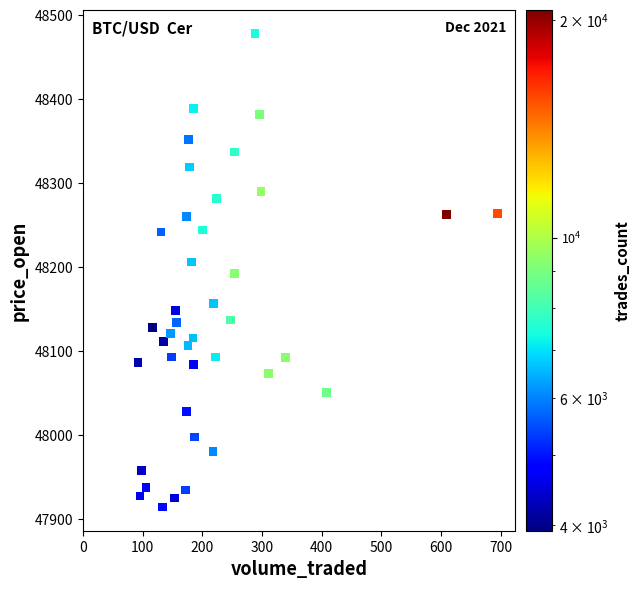

What is the range of Y values (max minus min)?

564.1